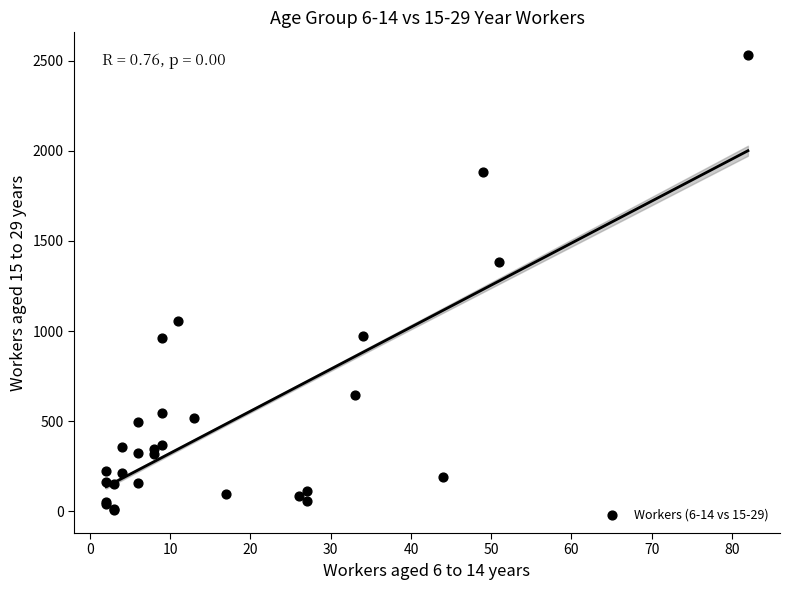

What Y value in the scatter plot is closest to 1268?

1385